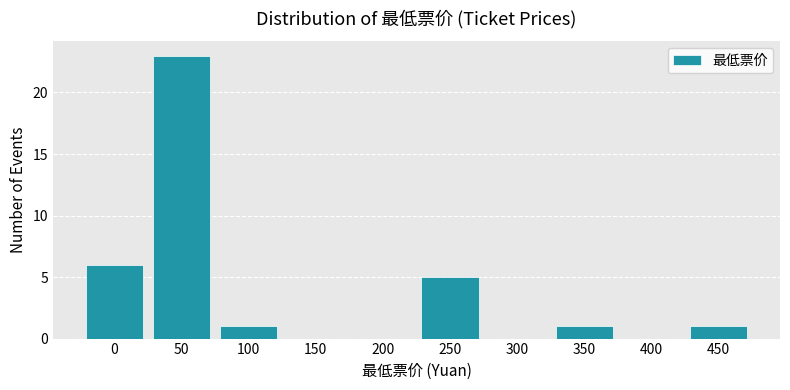

Reading left to right, what are all the values shown in this chart?

0=6	50=23	100=1	150=0	200=0	250=5	300=0	350=1	400=0	450=1